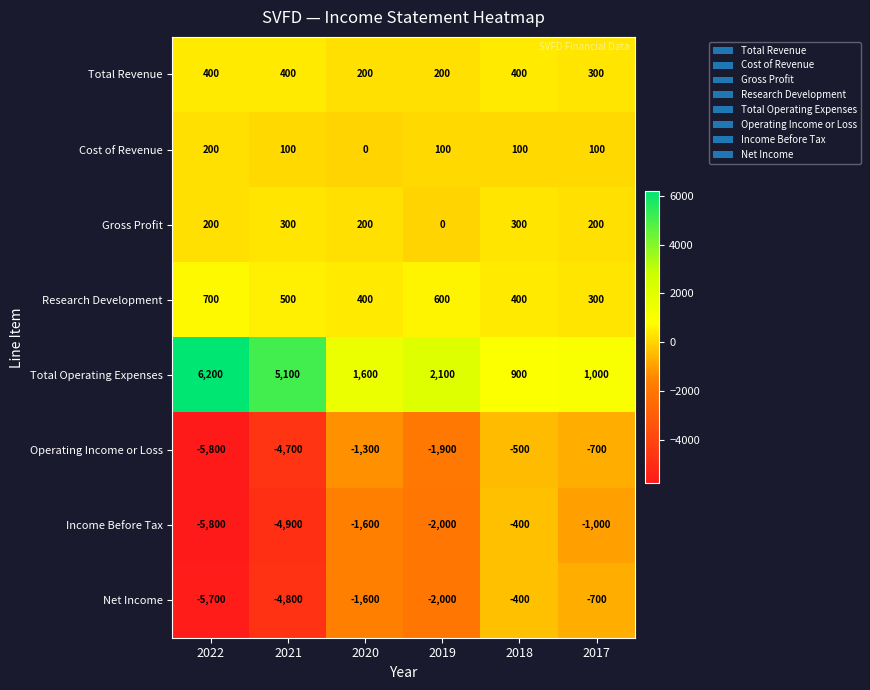

What is the sum of the Gross Profit values at 2021 and 2018?

600